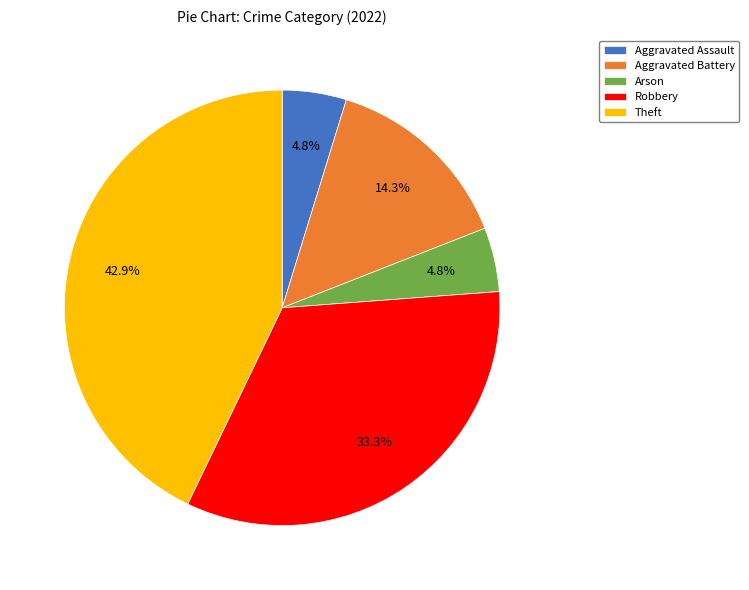

Count the number of slices in the pie.

5